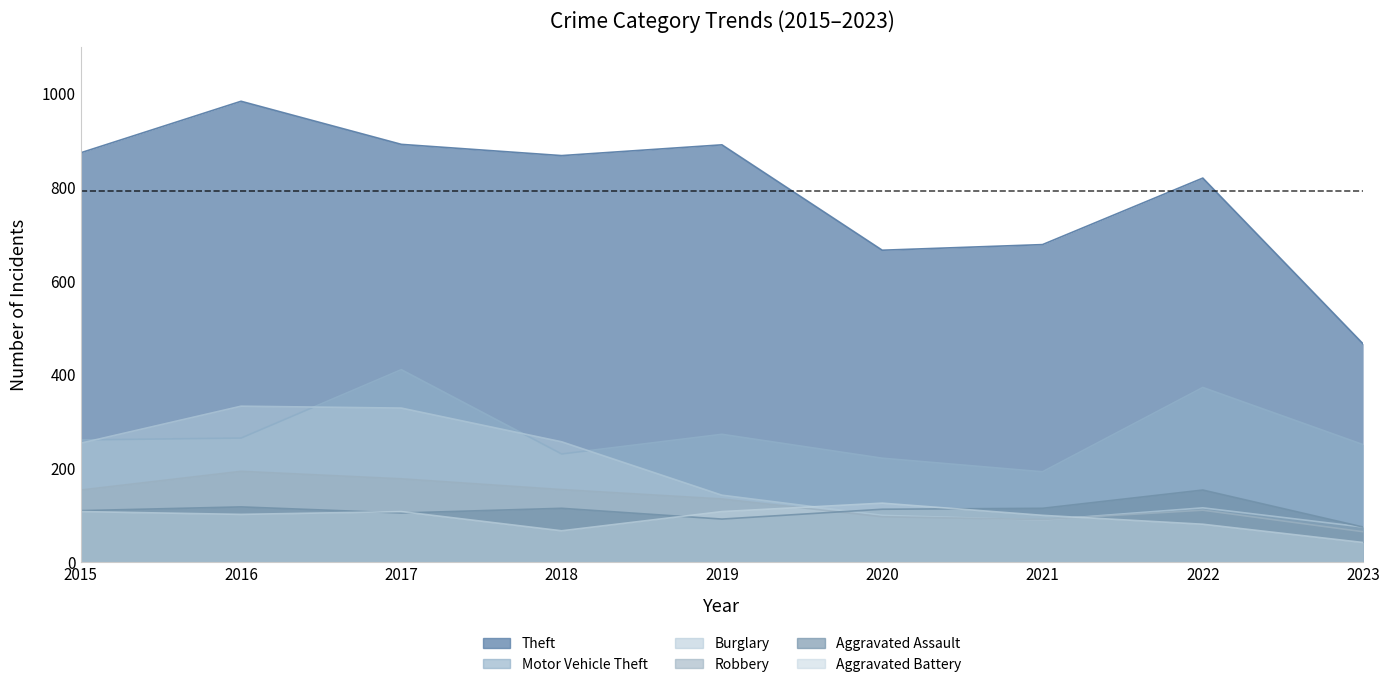

The Motor Vehicle Theft series shows 251 at 2023. True or false?

True